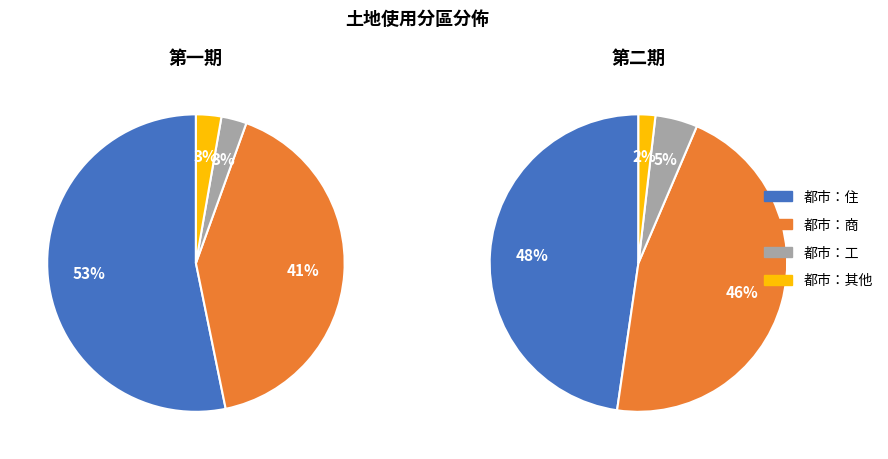

Which category has the biggest portion of the pie?

都市：住